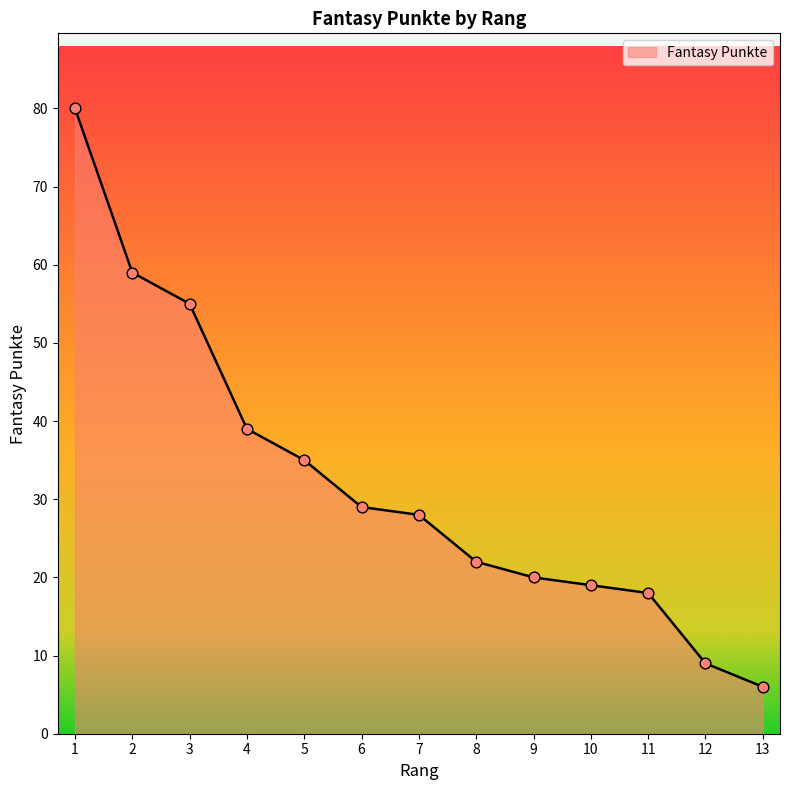

Approximately how many times larger is the value at 8 compared to 12?

2.4